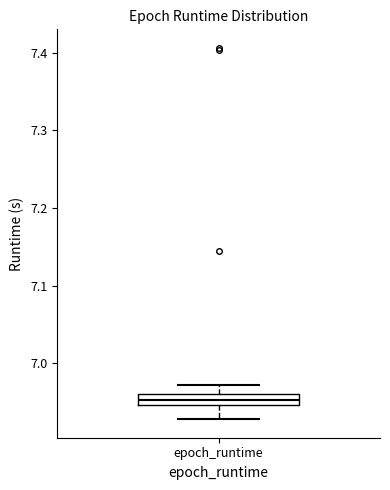

Where is the lower edge of the box for epoch_runtime on the y-axis? The values are not printed on the chart, so give them approximately, as read against the axis.

6.95